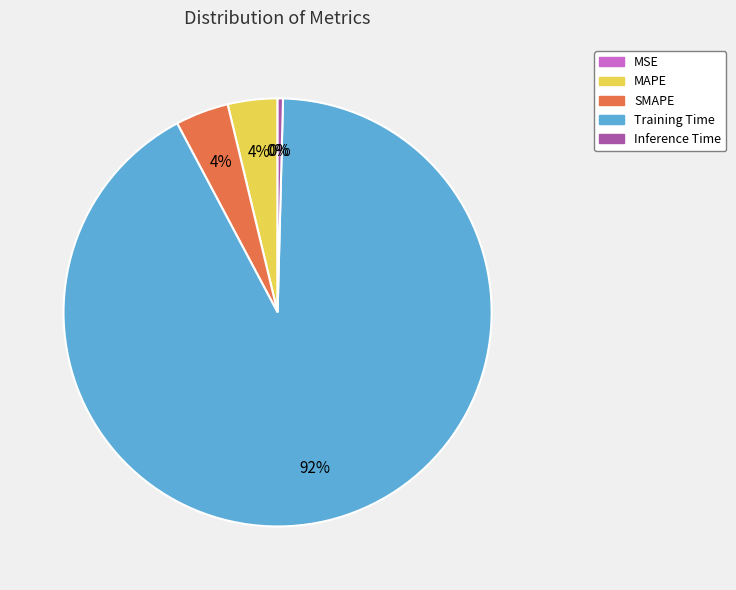

To the nearest percent, what is the difference between the largest and smallest slice percentages?

92%